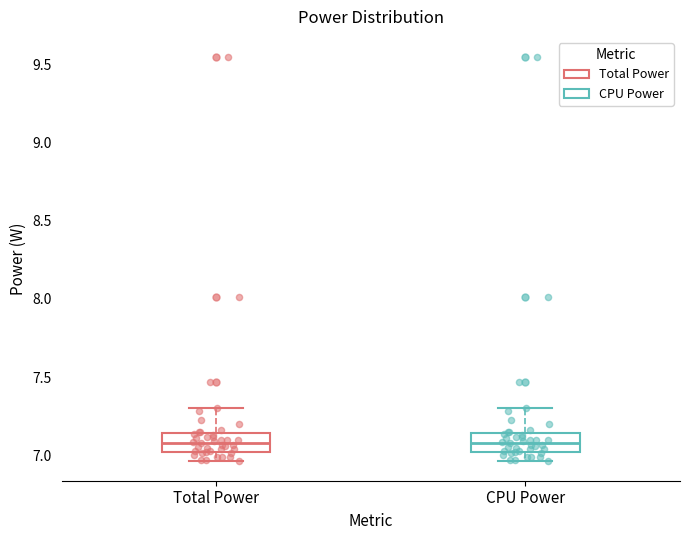

Reading left to right, read every box against the y-axis: the position of its median line, the range the box covers, and the ends of its whiskers. The values are not printed on the chart, so give them approximately, as read against the axis.

Total Power: median 7.10, box 7.00 to 7.15, whiskers 6.95 to 7.30
CPU Power: median 7.10, box 7.00 to 7.15, whiskers 6.95 to 7.30